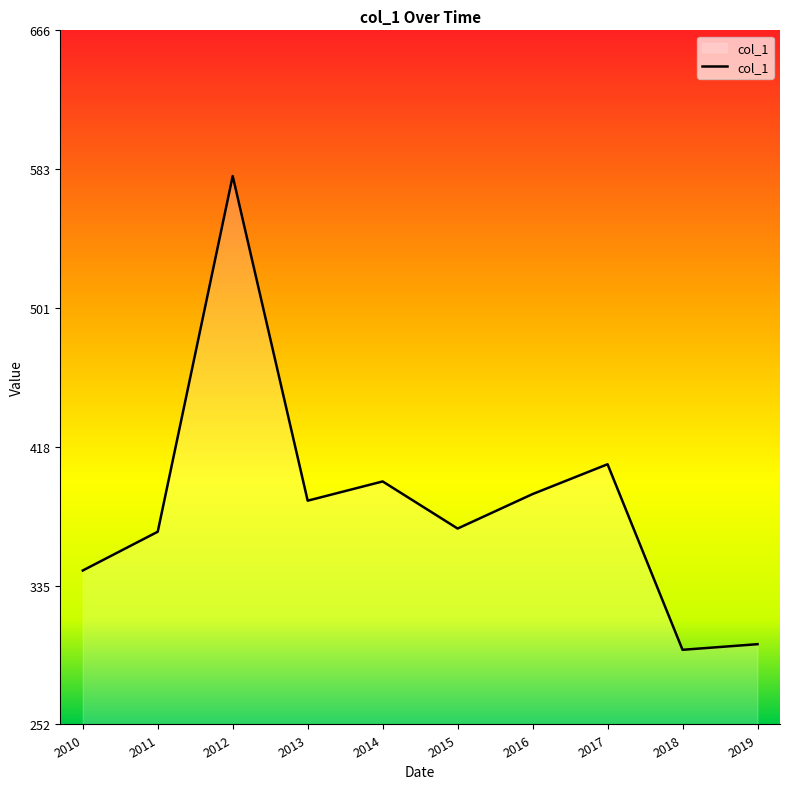

How many lines are shown in the chart?

1